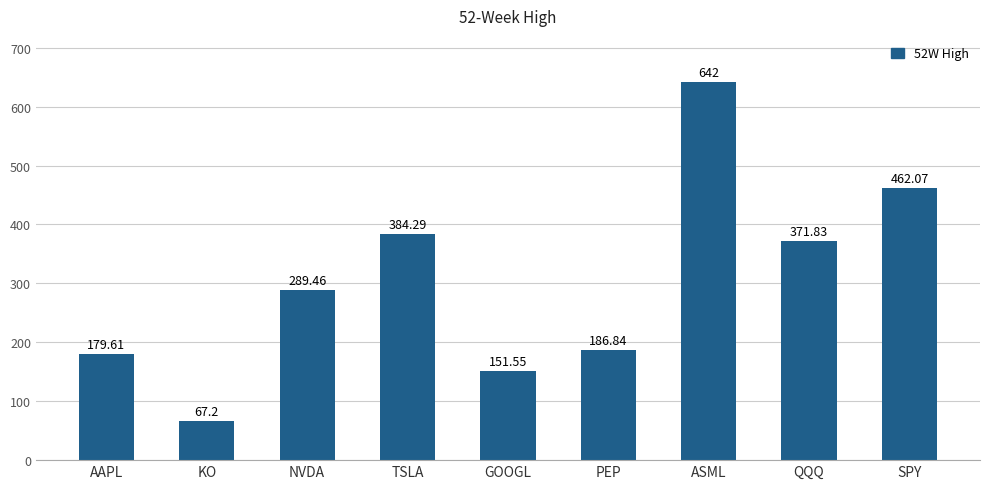

Count the number of data series in this chart.

1